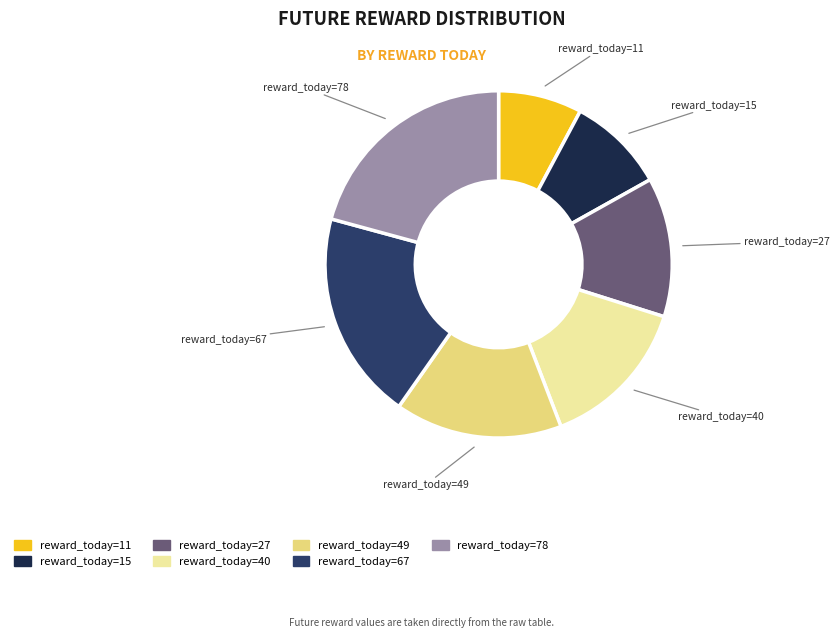

Is there any slice that represents more than half of the pie?

No